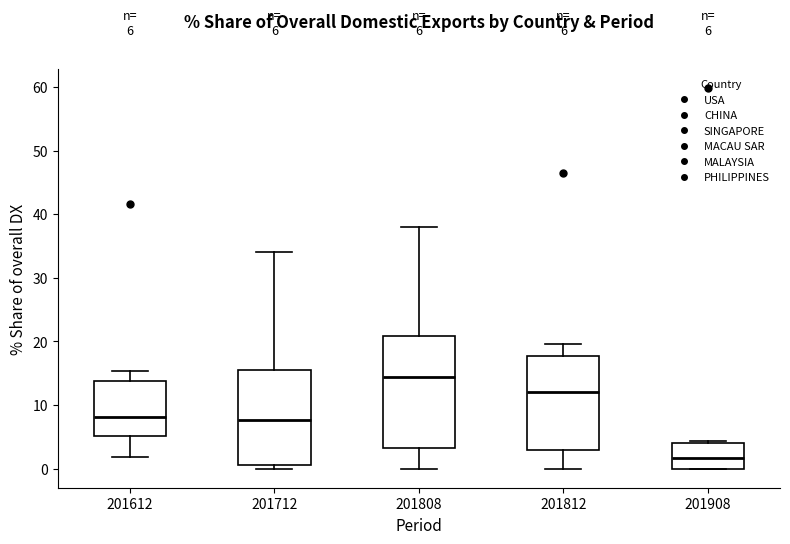

Which box is the tallest, from its lower edge to its upper edge?

201808